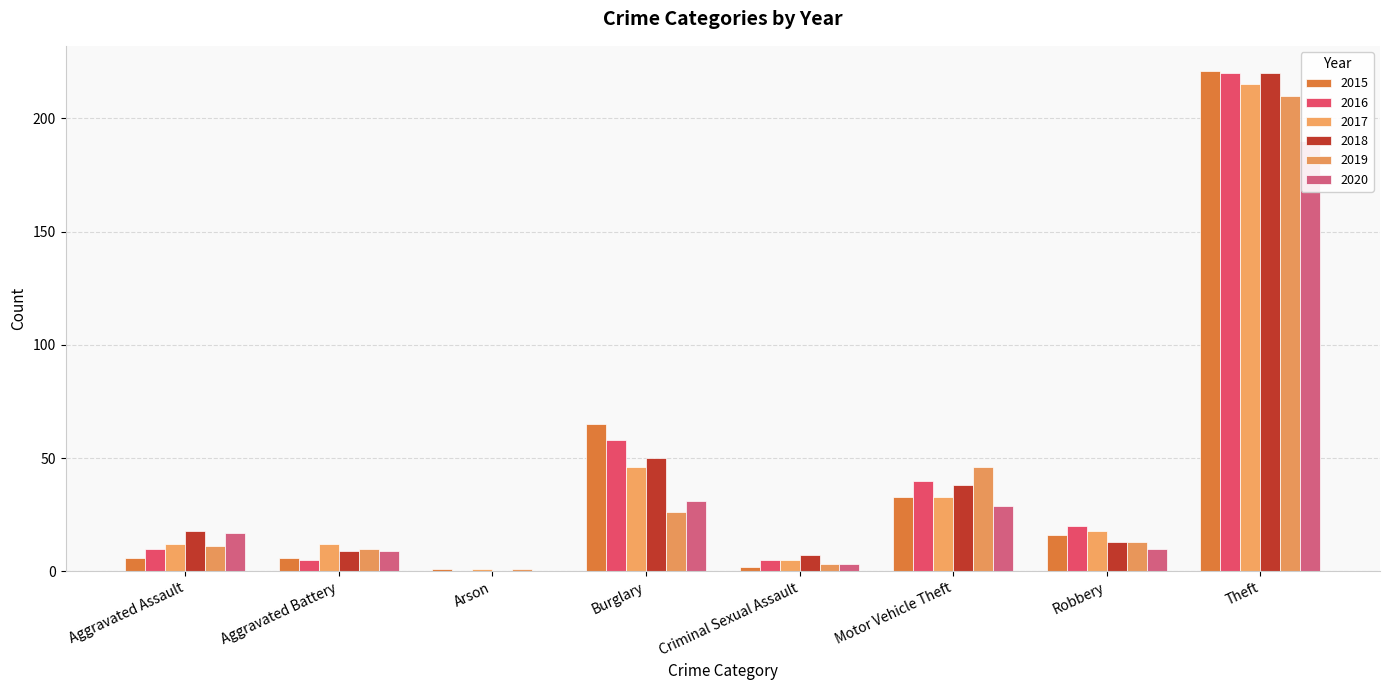

At which label does 2019 first exceed 13?

Burglary